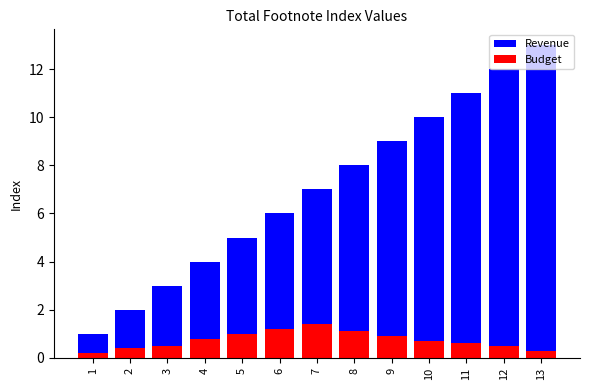

Which series has the largest range (max minus min)?

Revenue